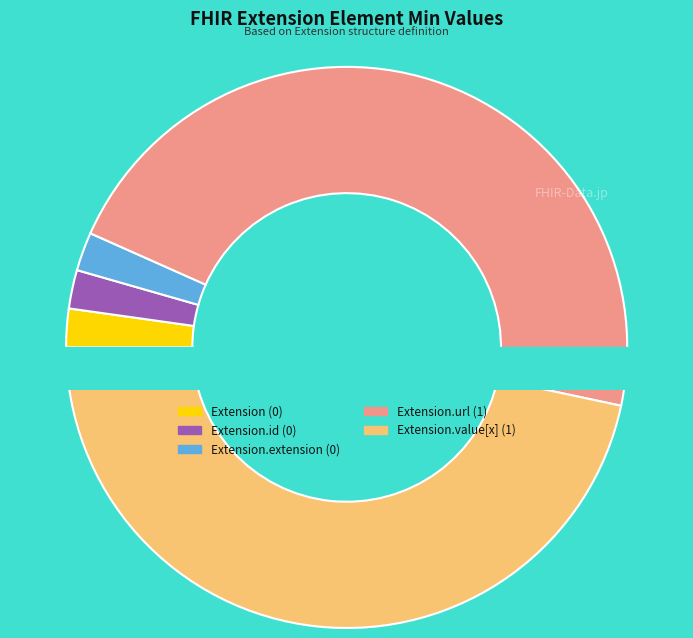

To the nearest percent, what is the average slice percentage?

20%